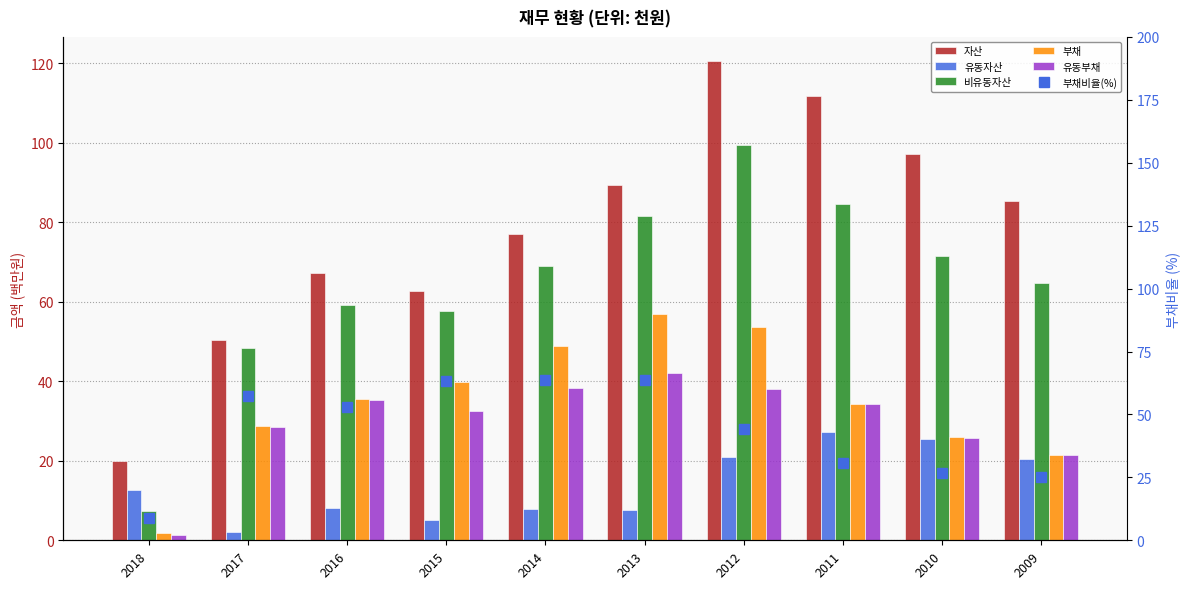

Reading left to right, extract all data points from this chart.

자산: 2018=19.9	2017=50.3	2016=67.3	2015=62.8	2014=76.9	2013=89.3	2012=120.6	2011=111.8	2010=97.2	2009=85.4
유동자산: 2018=12.6	2017=2.0	2016=8.2	2015=5.2	2014=7.9	2013=7.7	2012=21.0	2011=27.2	2010=25.6	2009=20.6
비유동자산: 2018=7.3	2017=48.3	2016=59.1	2015=57.6	2014=69.0	2013=81.6	2012=99.6	2011=84.6	2010=71.6	2009=64.8
부채: 2018=1.8	2017=28.8	2016=35.6	2015=39.8	2014=49.0	2013=56.9	2012=53.5	2011=34.3	2010=25.9	2009=21.5
유동부채: 2018=1.3	2017=28.5	2016=35.2	2015=32.5	2014=38.3	2013=42.1	2012=38.0	2011=34.3	2010=25.9	2009=21.5
부채비율(%): 2018=9.0	2017=57.2	2016=52.9	2015=63.5	2014=63.7	2013=63.7	2012=44.4	2011=30.7	2010=26.6	2009=25.2